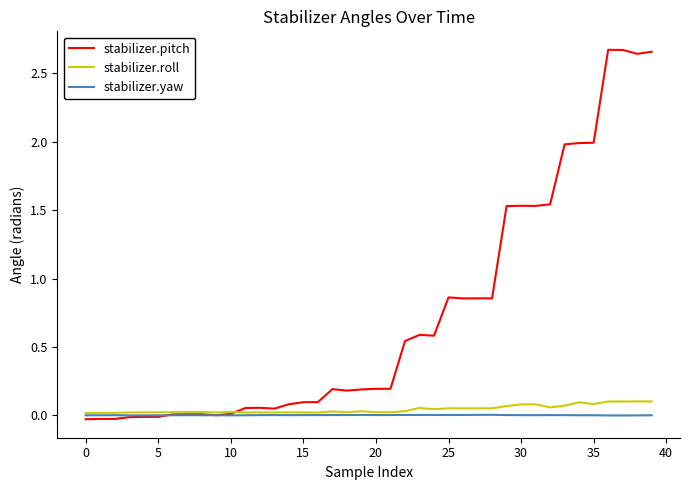

Which series has the largest range (max minus min)?

stabilizer.pitch